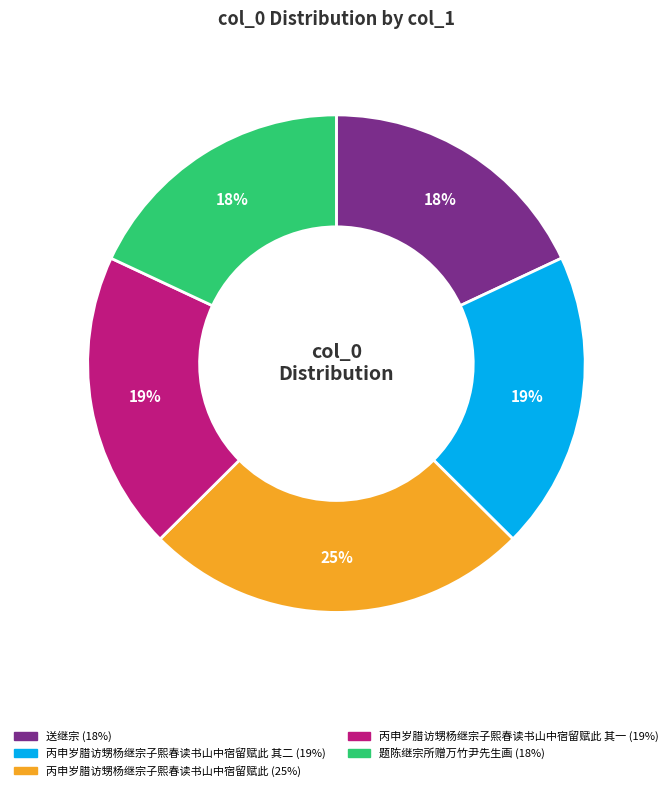

Does any single category account for the majority?

No